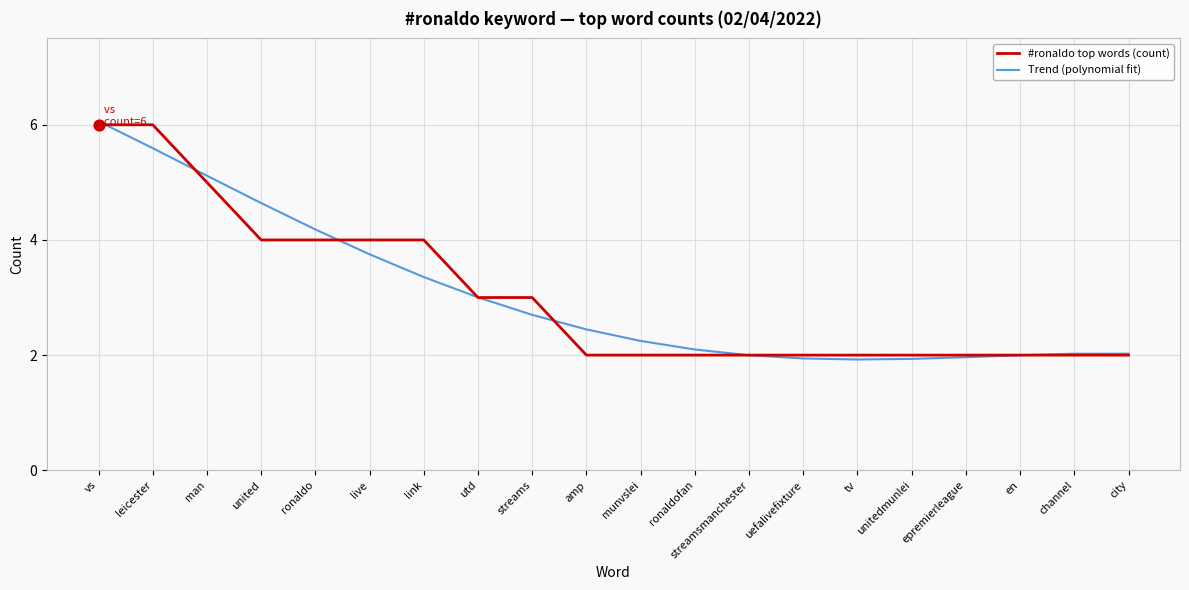

At which category is the sum across all series the highest?

vs